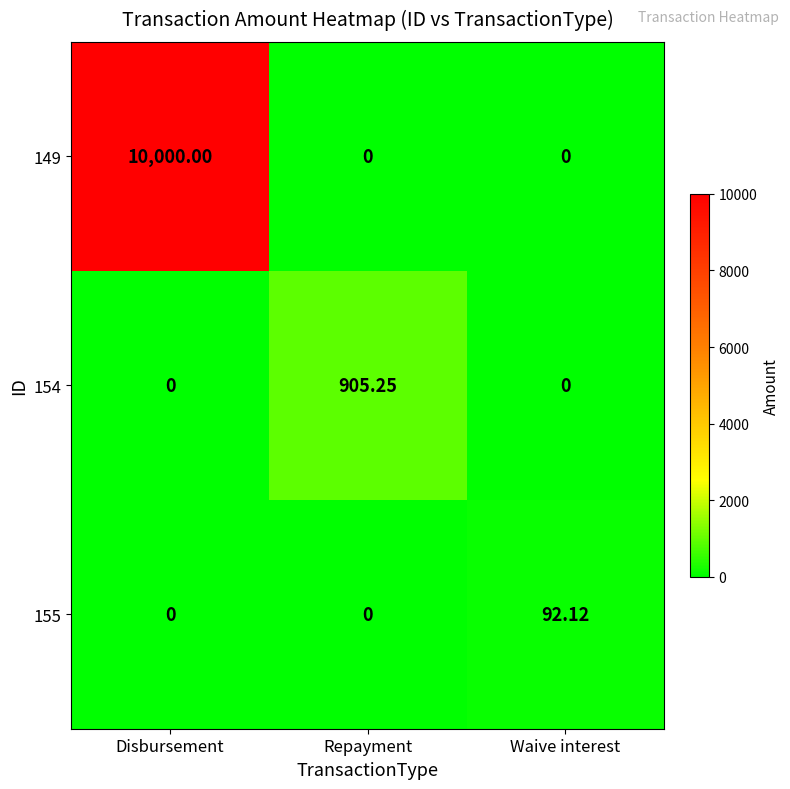

At which category is the sum across all series the highest?

Disbursement